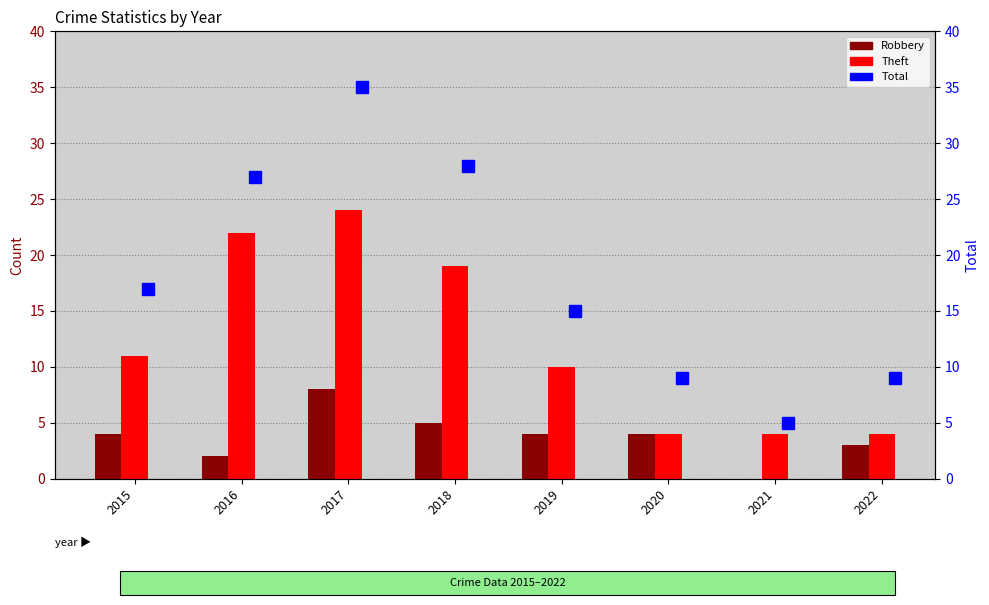

What are all the series names shown in the legend?

Robbery, Theft, Total